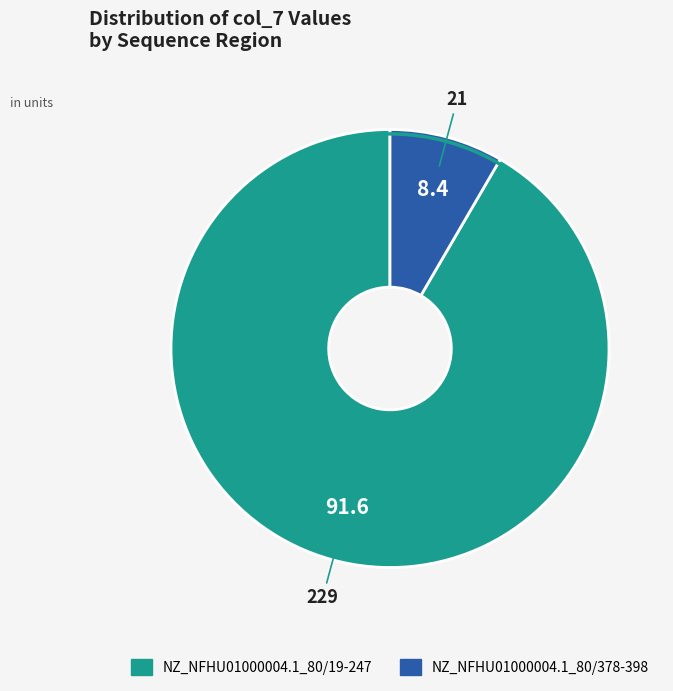

Is it true that NZ_NFHU01000004.1_80/19-247 is 92% of the pie?

True